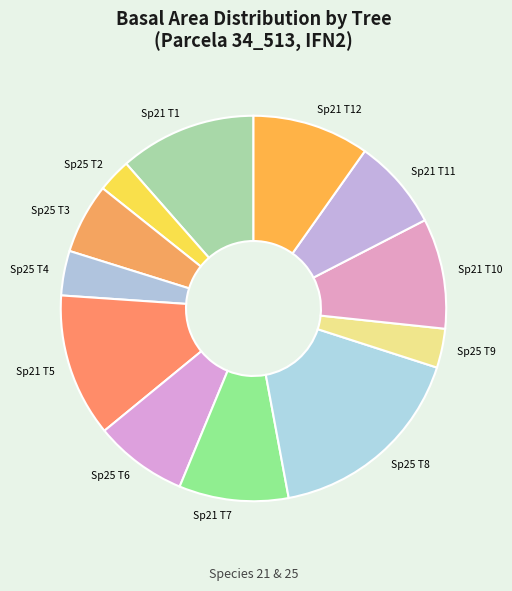

Is Sp21 T12 the majority of the pie?

No